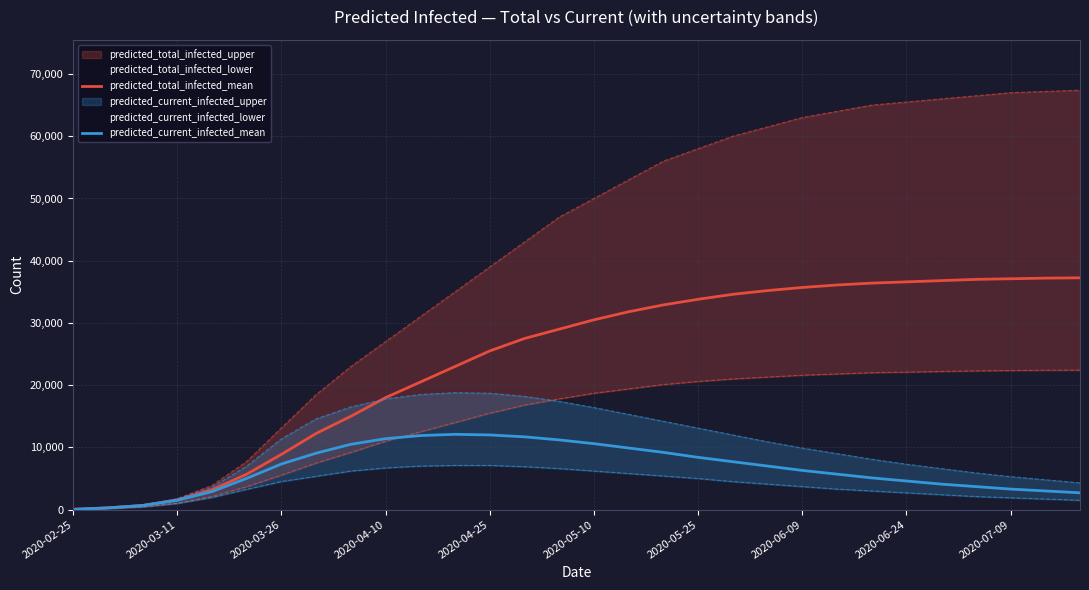

Reading right to left, transcribe all the data shown in this chart.

predicted_total_infected_mean: 37250	37200	37100	37000	36800	36600	36400	36100	35700	35200	34600	33800	32900	31800	30500	29000	27500	25500	23000	20500	18000	15000	12247	8884	5693	3174	1548	668	280	47
predicted_current_infected_mean: 2700	3000	3300	3700	4100	4600	5100	5700	6300	7000	7700	8400	9200	9900	10600	11200	11700	12000	12100	11900	11400	10500	9073	7336	5024	2894	1501	668	280	47